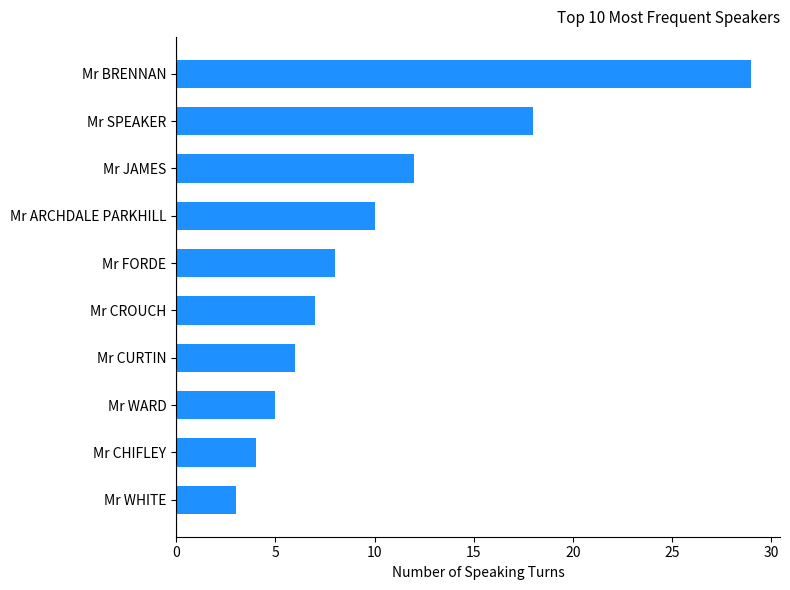

Is it true that the value at Mr CHIFLEY is 4?

True